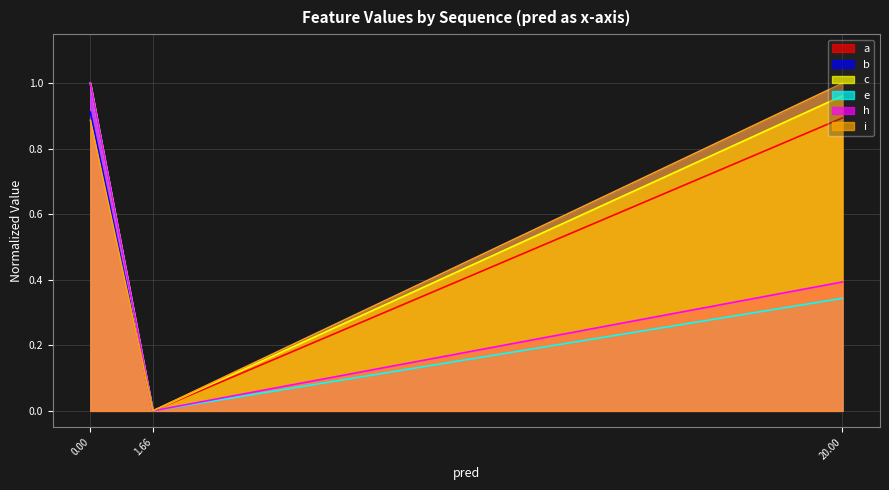

At which category is the sum across all series the highest?

0.00